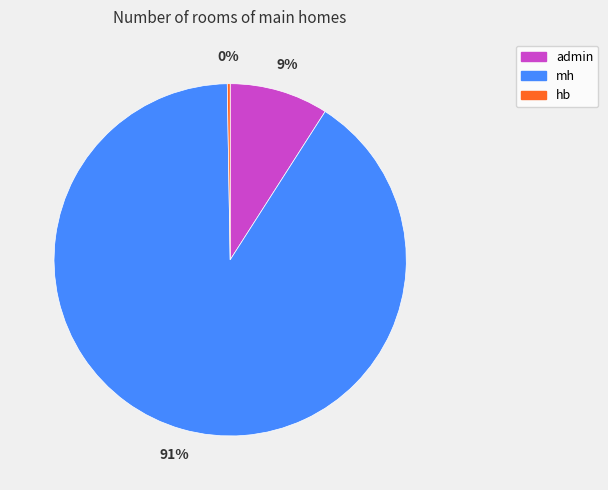

Do admin and mh together represent more than half of the pie?

Yes